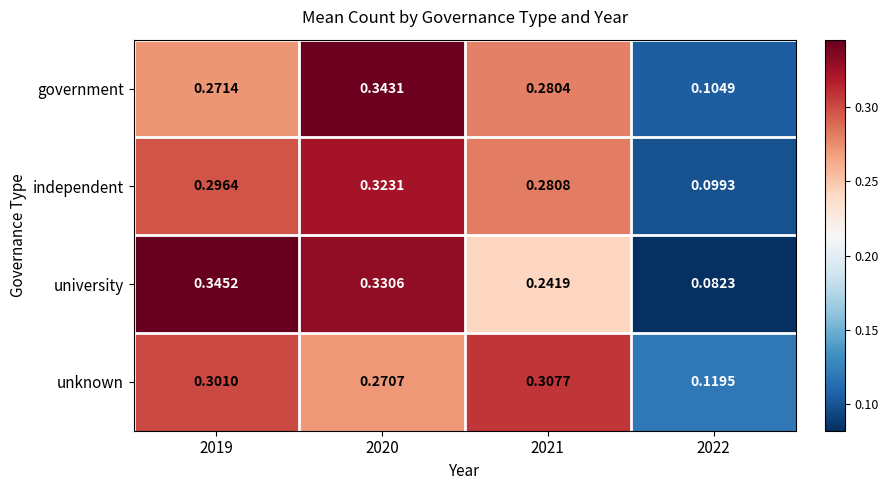

Is the value of university at 2021 greater than the value of government at 2019?

No